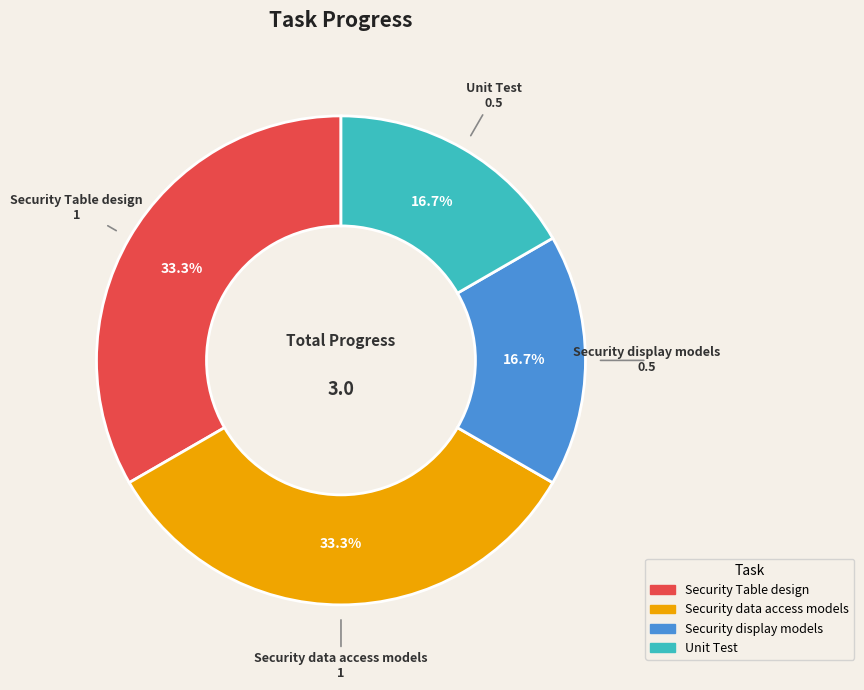

Does any single category account for the majority?

No